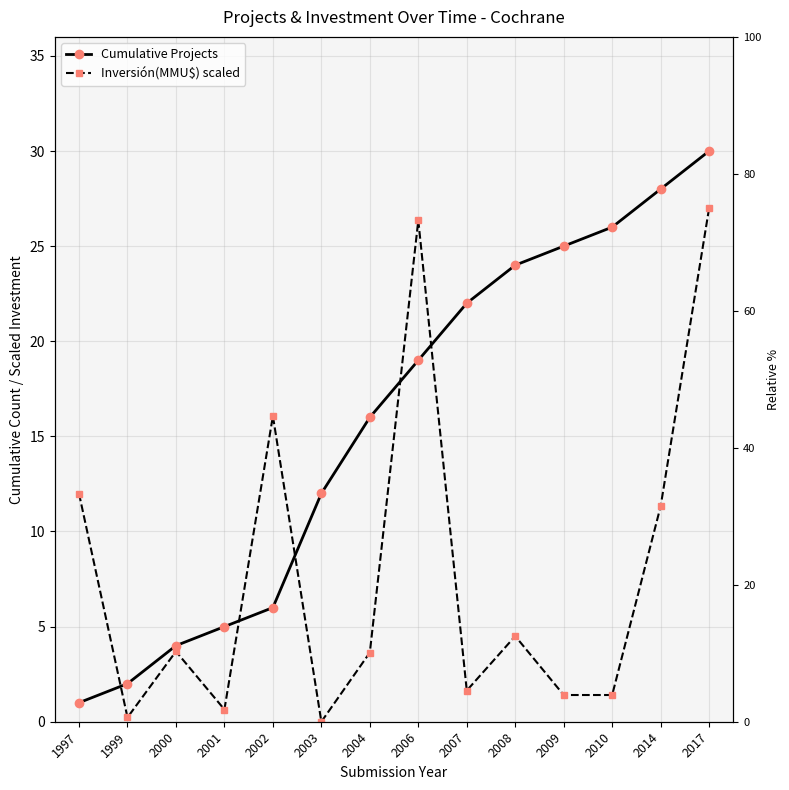

Reading right to left, transcribe all the data shown in this chart.

Cumulative Projects: 2017=30.0	2014=28.0	2010=26.0	2009=25.0	2008=24.0	2007=22.0	2006=19.0	2004=16.0	2003=12.0	2002=6.0	2001=5.0	2000=4.0	1999=2.0	1997=1.0
Inversión(MMU$) scaled: 2017=27.0	2014=11.3	2010=1.4	2009=1.4	2008=4.5	2007=1.6	2006=26.4	2004=3.6	2003=0.0	2002=16.1	2001=0.6	2000=3.7	1999=0.2	1997=12.0